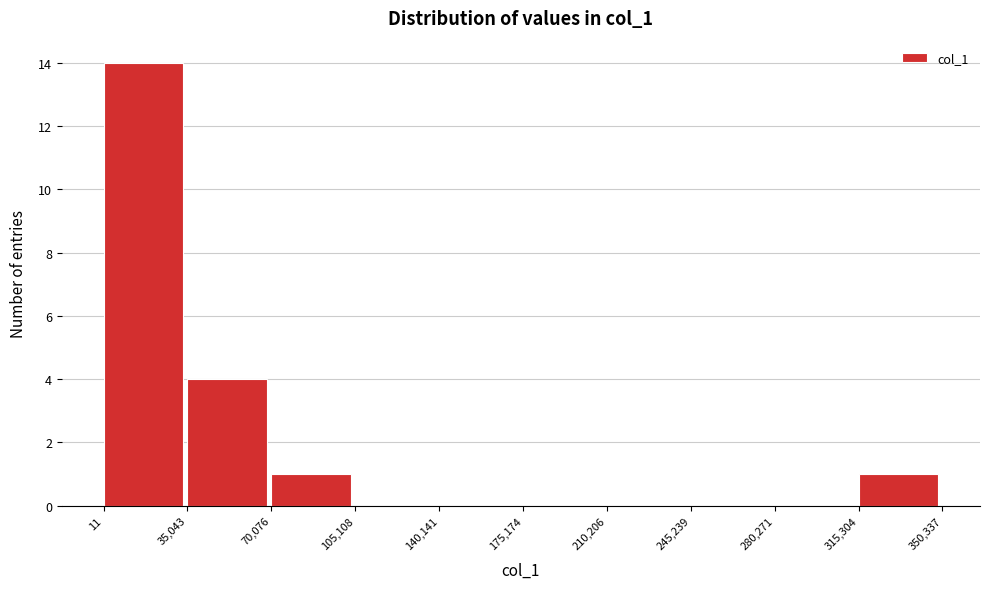

Reading left to right, list every bar in this chart as the range it spans on the x-axis followed by its height. The values are not printed on the chart, so give them approximately, as read against the axis.

11 to 35,043: 14
35,043 to 70,076: 4
70,076 to 105,108: 1
105,108 to 140,141: 0
140,141 to 175,174: 0
175,174 to 210,206: 0
210,206 to 245,239: 0
245,239 to 280,271: 0
280,271 to 315,304: 0
315,304 to 350,337: 1